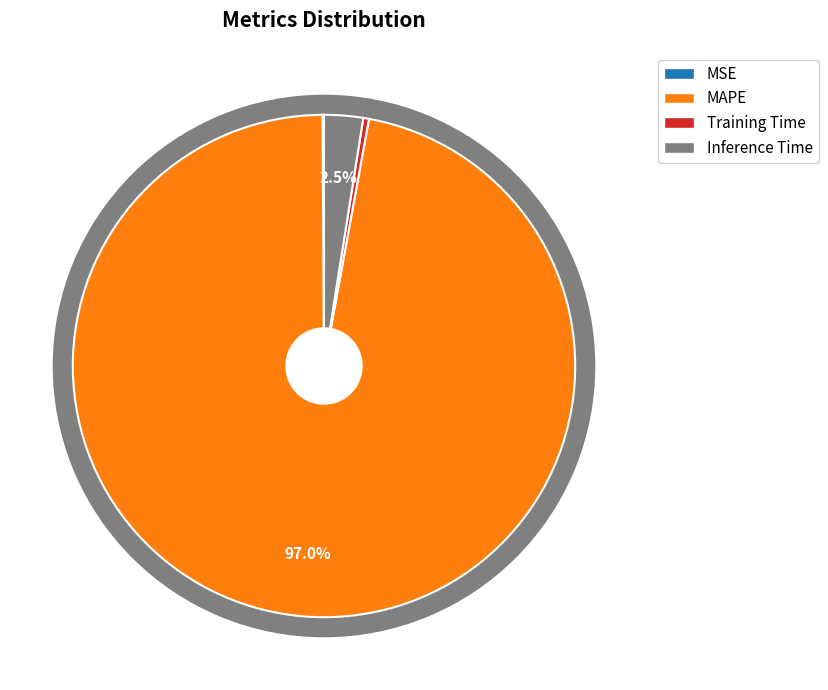

What portion of the pie excludes MAPE?

3.0%